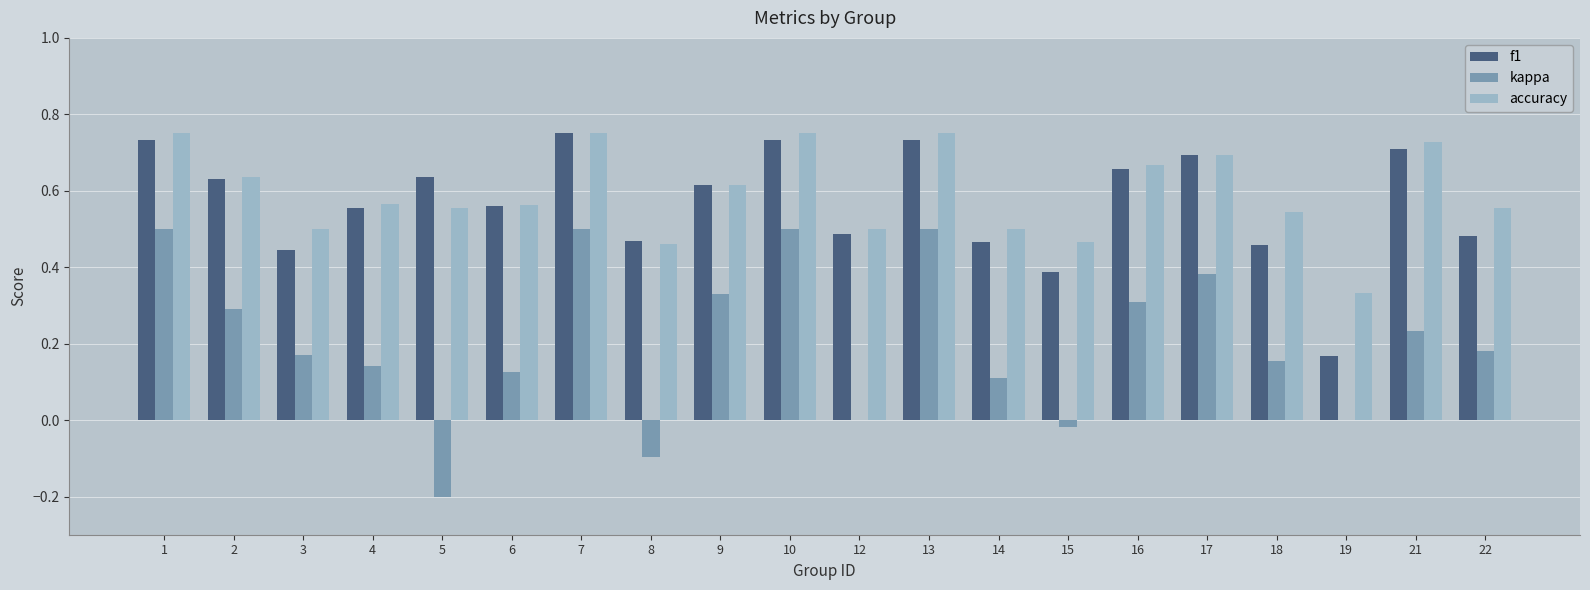

Count the number of data series in this chart.

3